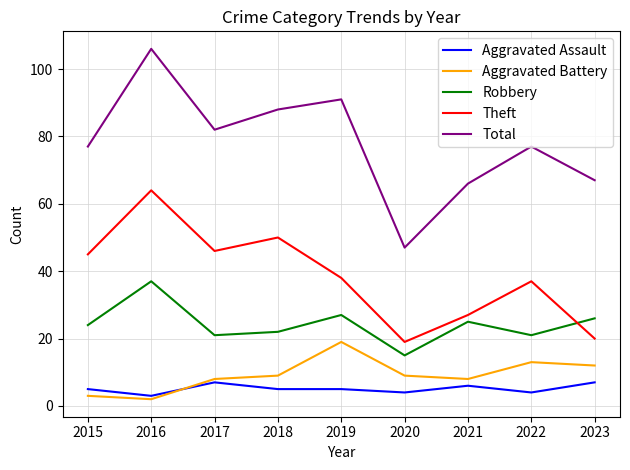

Is this an area chart (filled region under the line)?

No